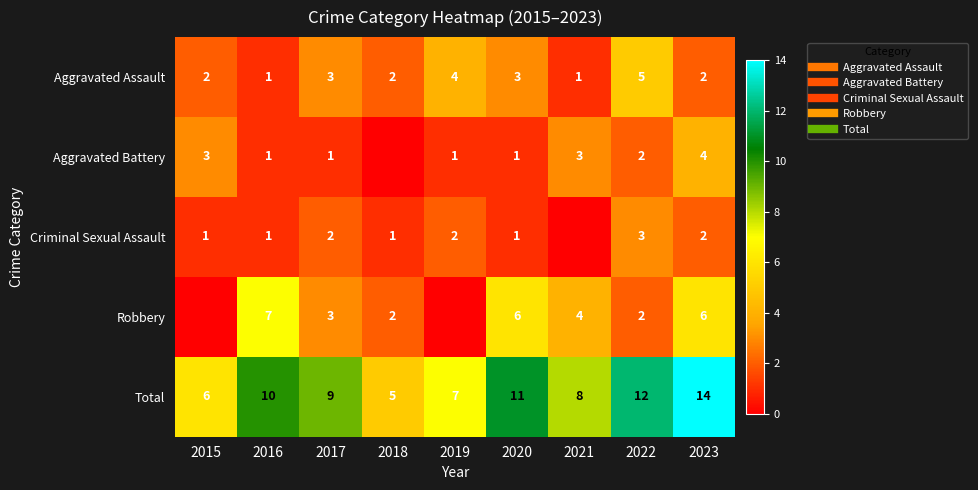

The value of Aggravated Battery at 2023 is 4. True or false?

True